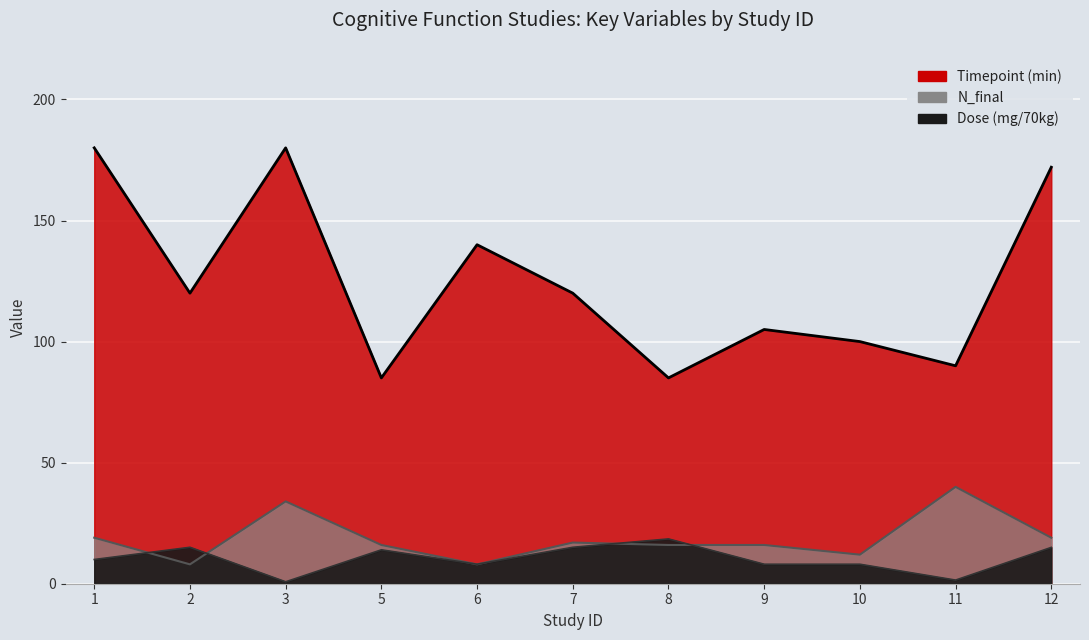

How many data points does each series have?

11